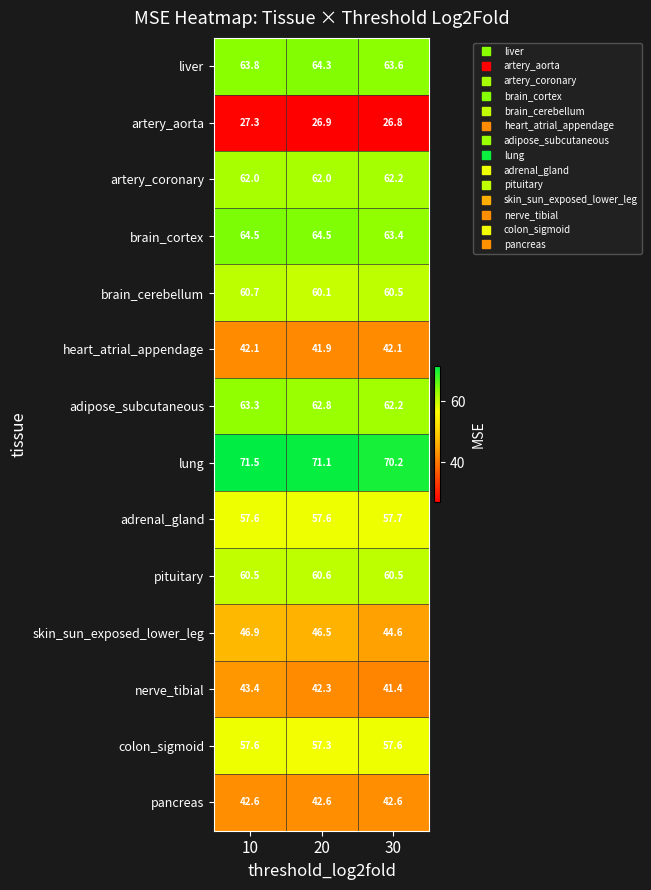

Where is nerve_tibial nearest to the value 42?

20